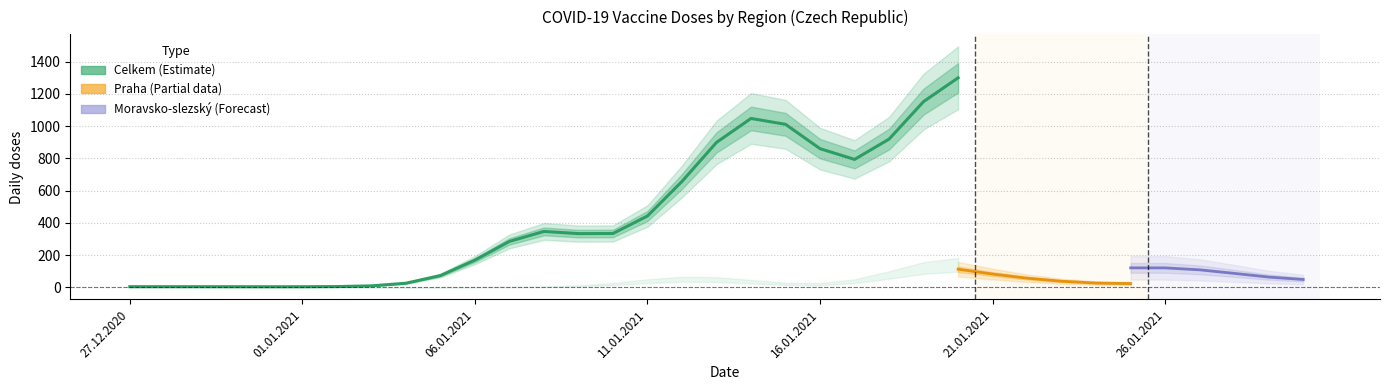

Which series has the widest spread of values?

Celkem